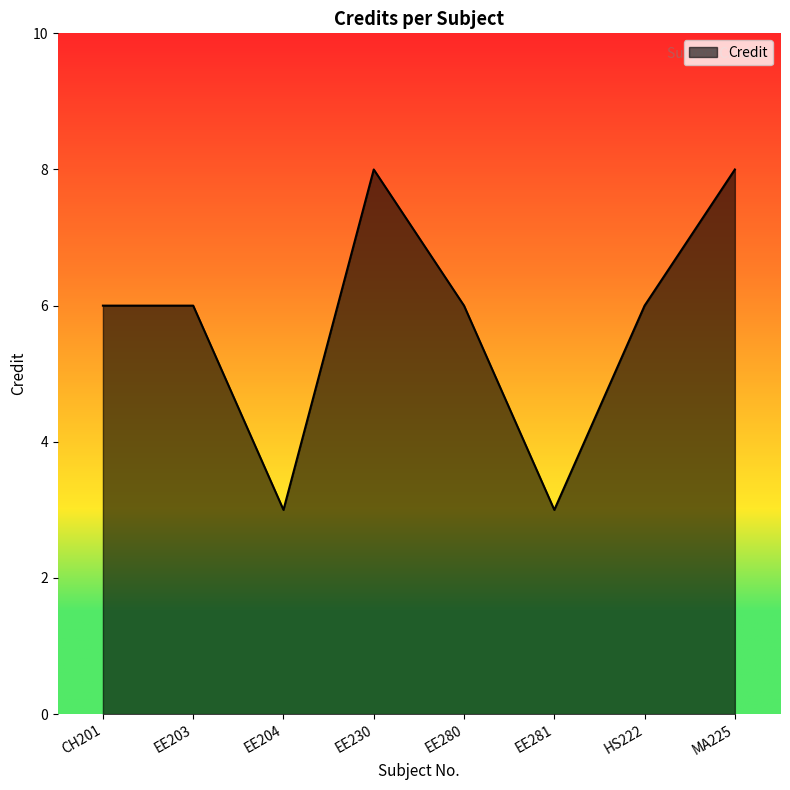

Reading right to left, extract all data points from this chart.

MA225=8	HS222=6	EE281=3	EE280=6	EE230=8	EE204=3	EE203=6	CH201=6